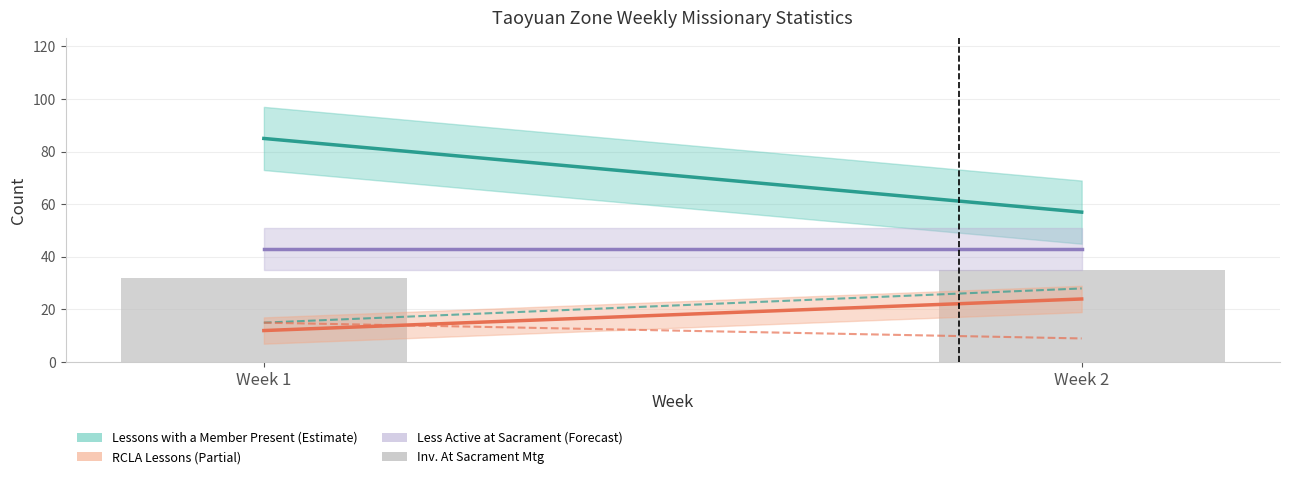

Which series has the largest total across all categories?

Lessons with a Member Present